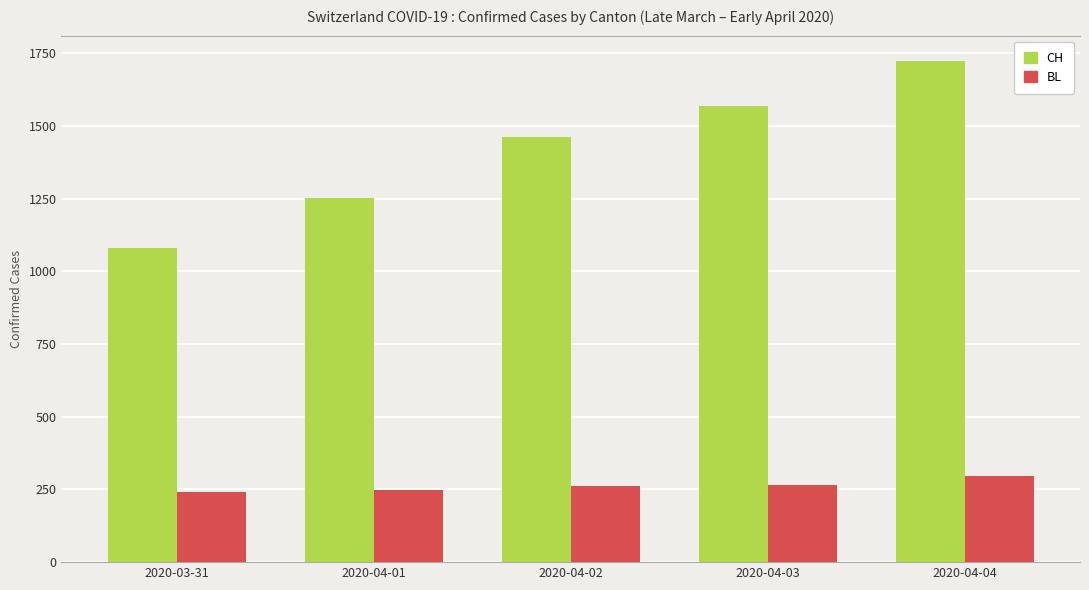

Count the number of categories in the chart.

5